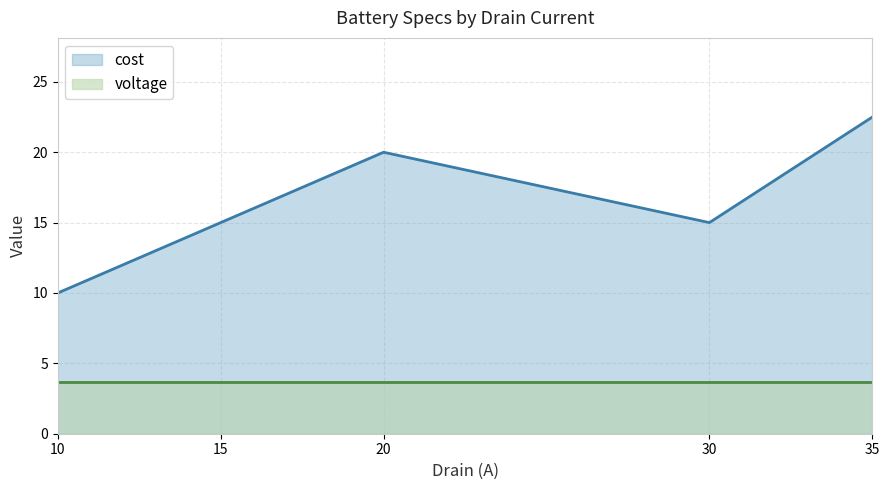

Which series has the widest spread of values?

cost